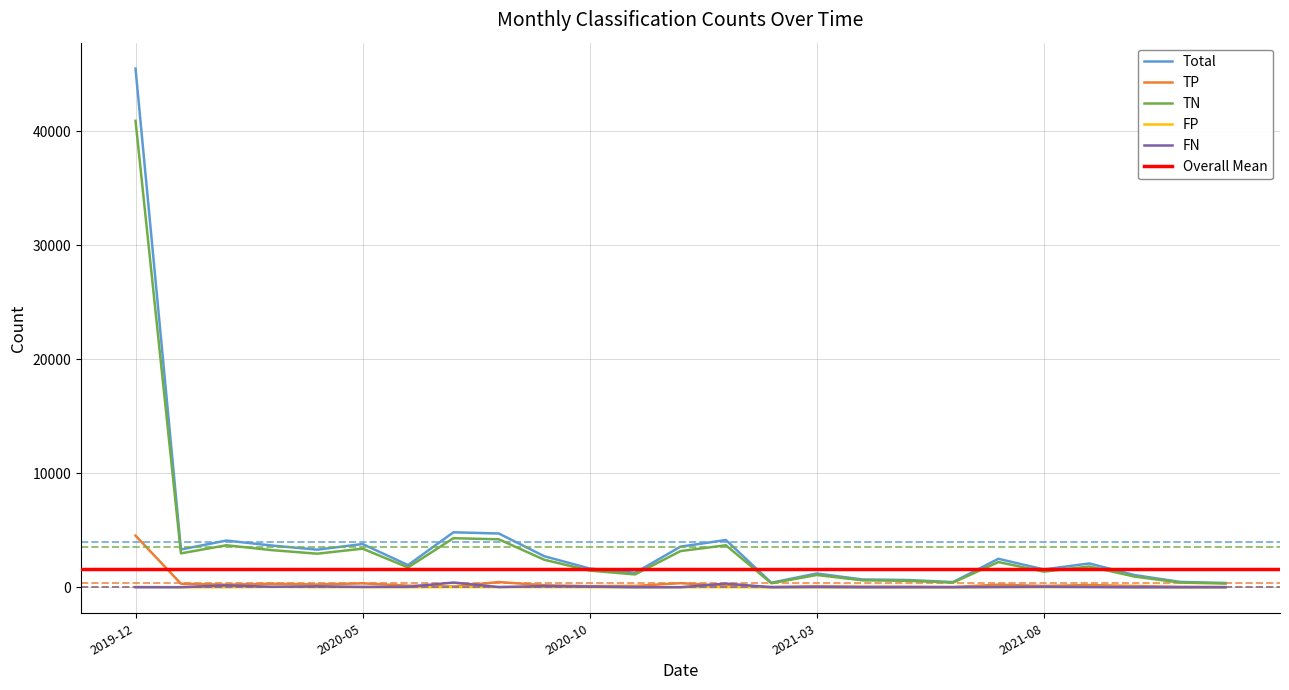

How many lines are shown in the chart?

5